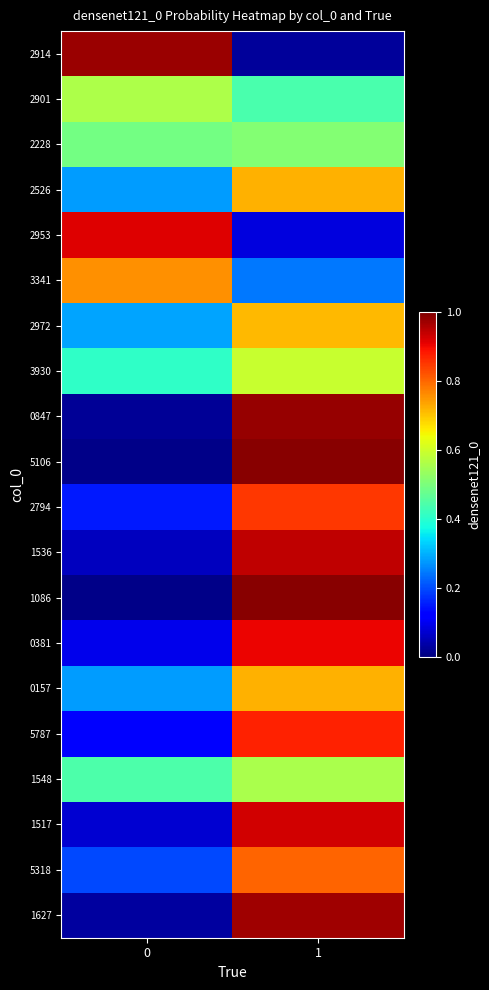

Which series has the largest range (max minus min)?

1086